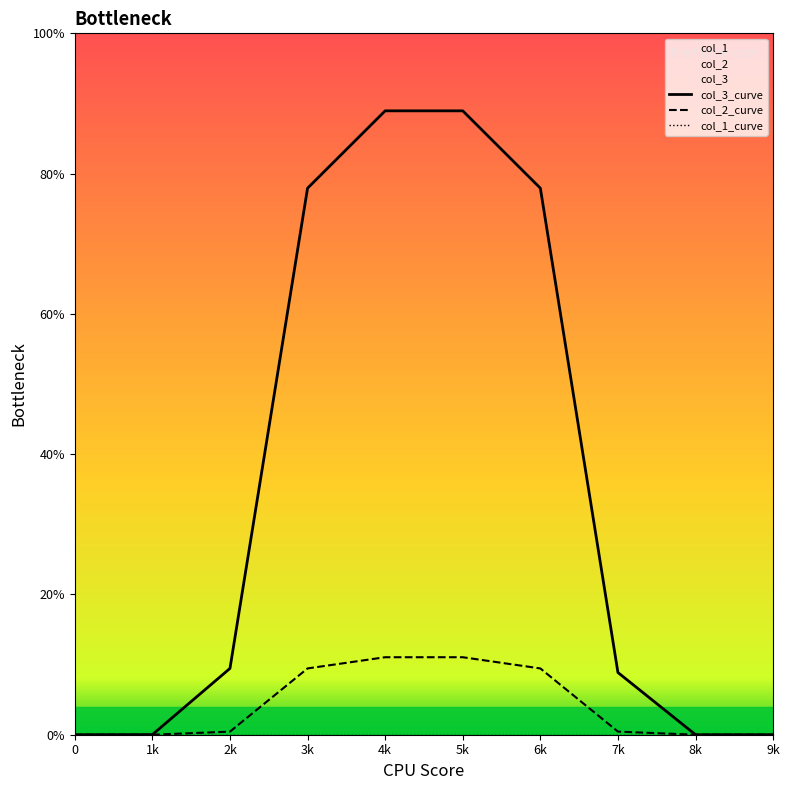

How many lines are shown in the chart?

3